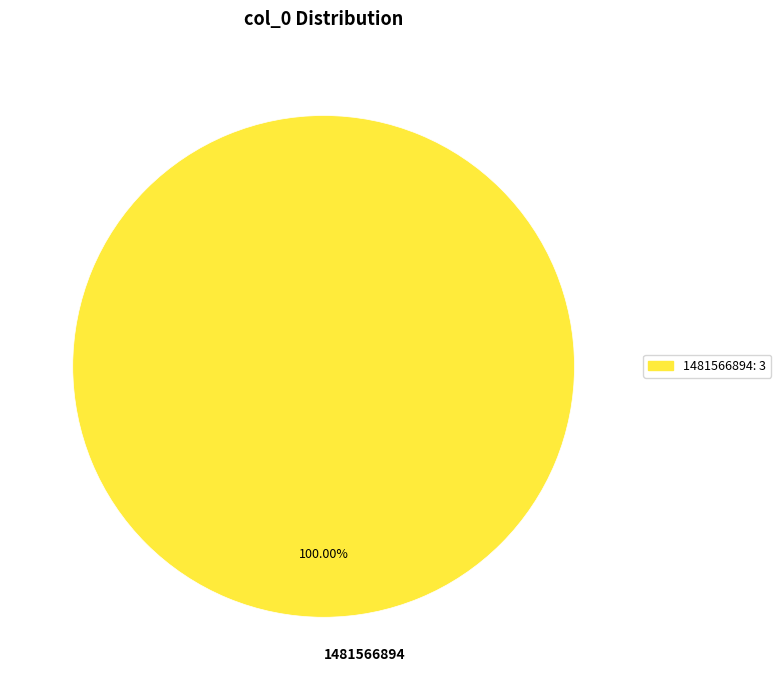

Rank the categories by value from highest to lowest.

1481566894